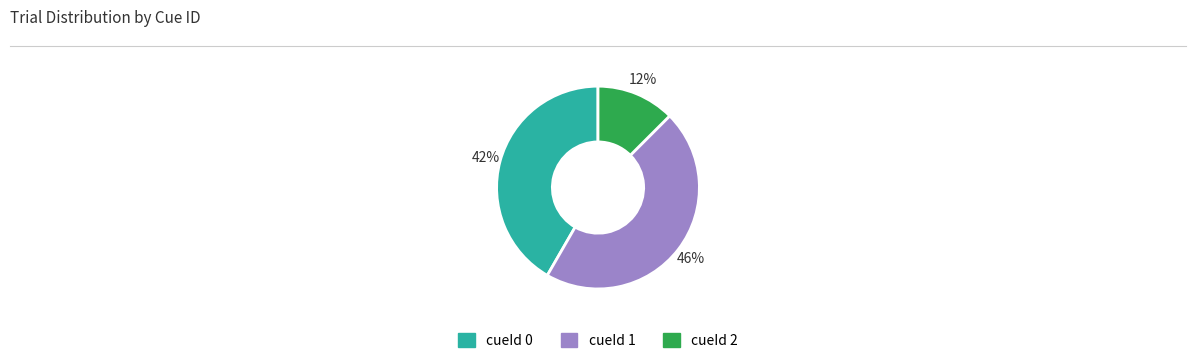

Is there any slice that represents more than half of the pie?

No